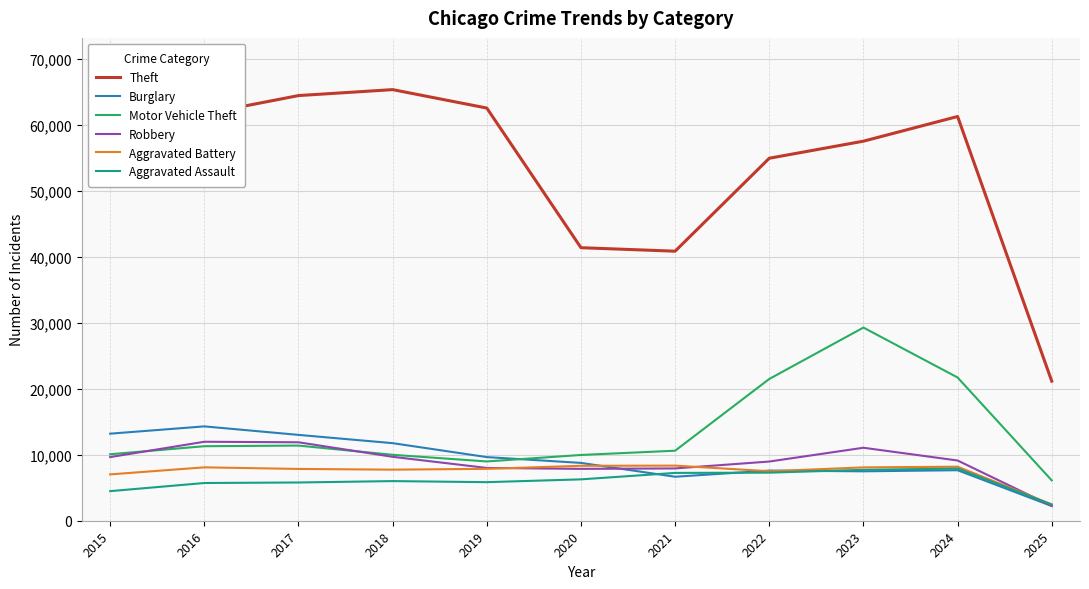

At how many categories does at least one series exceed 12217?

11